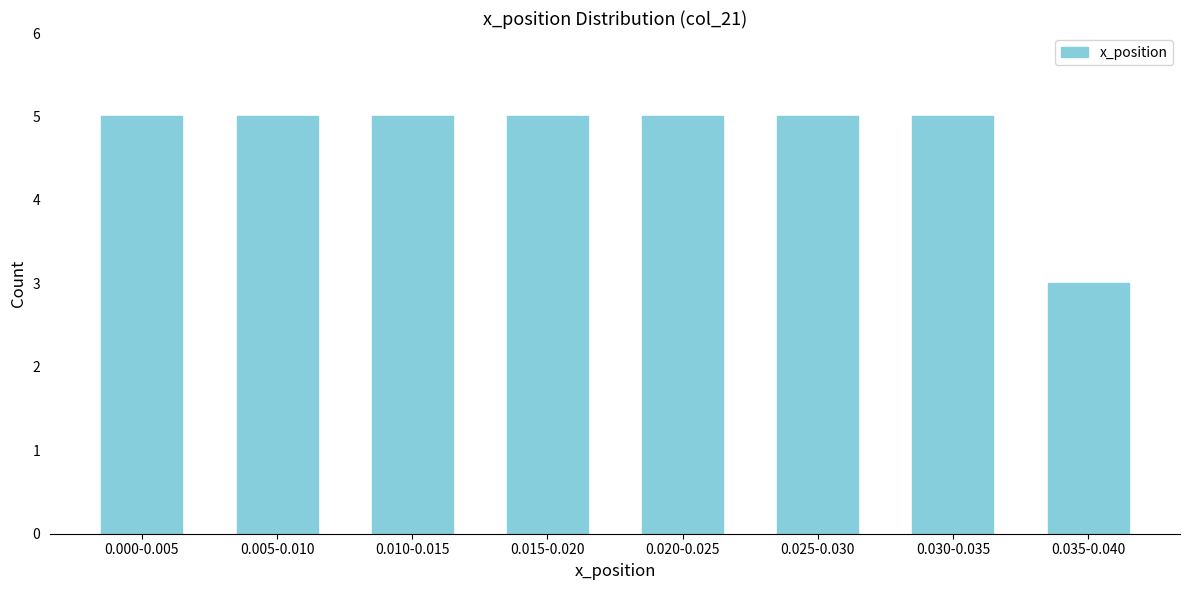

Reading right to left, extract all data points from this chart.

3	5	5	5	5	5	5	5